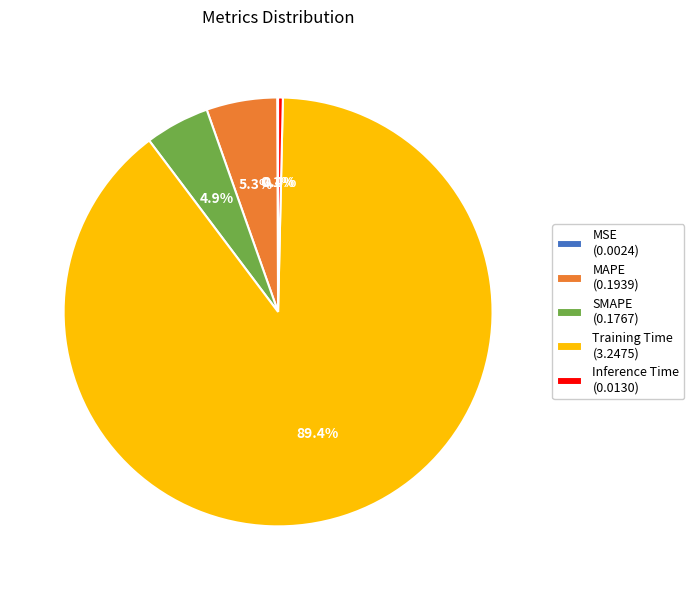

What portion of the pie excludes SMAPE (0.1767)?

95.1%